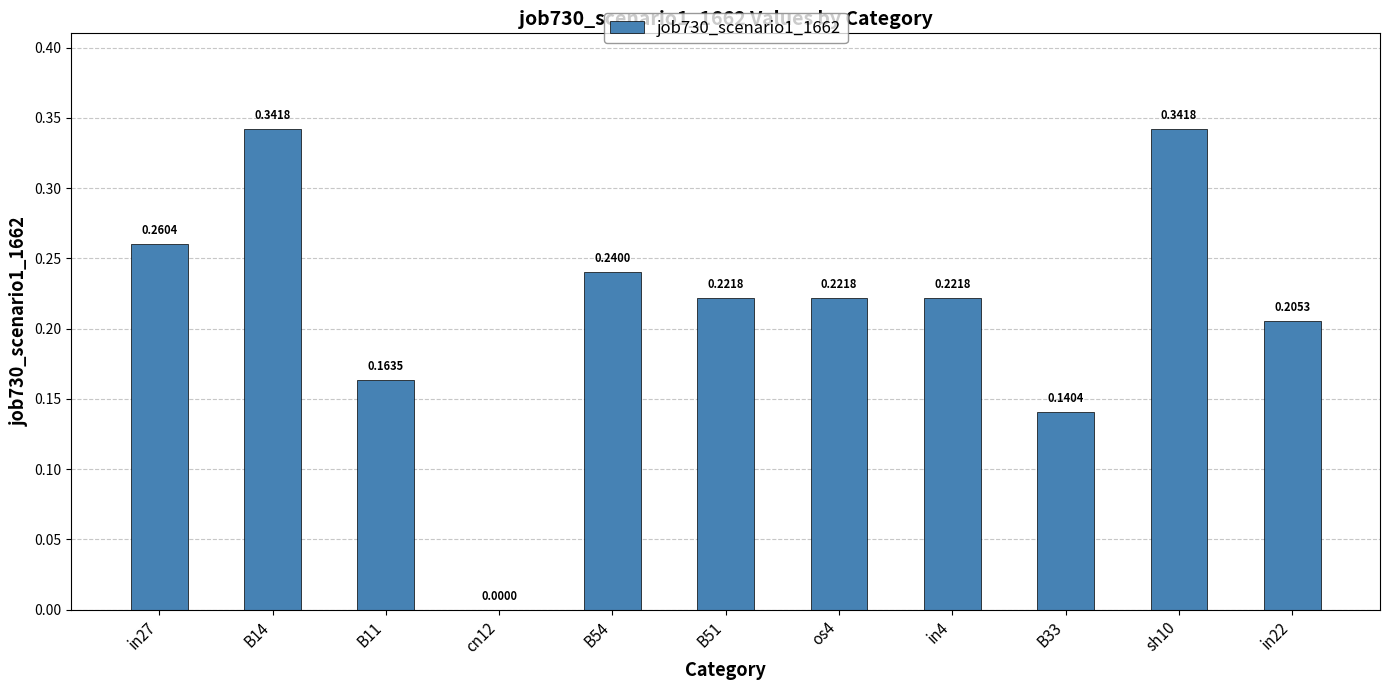

How many distinct data groups are displayed?

1